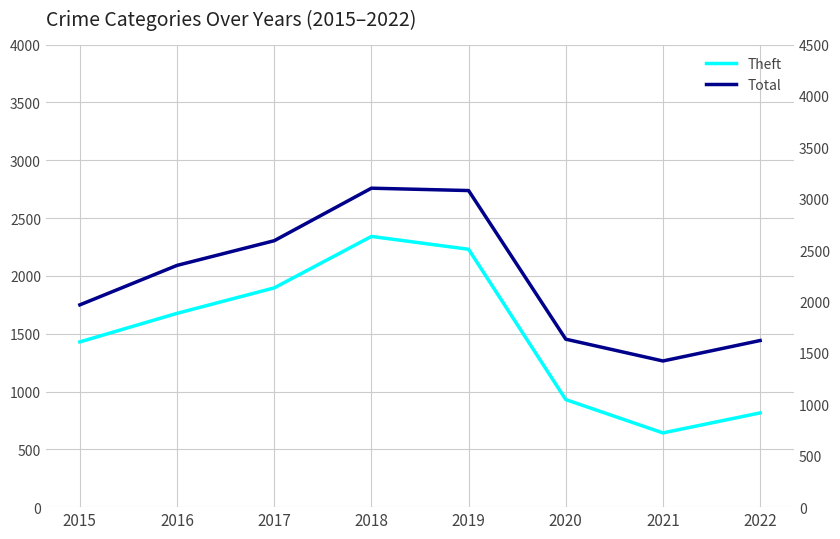

How many categories are shown in the chart?

8